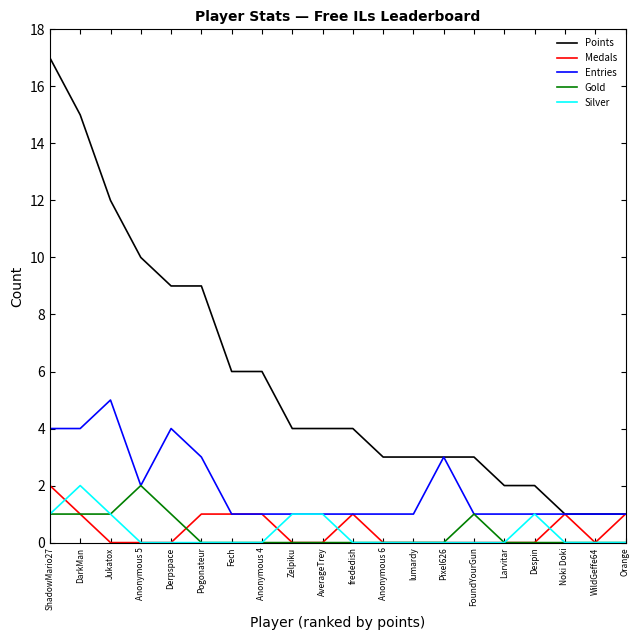

At which category is the sum across all series the highest?

ShadowMario27